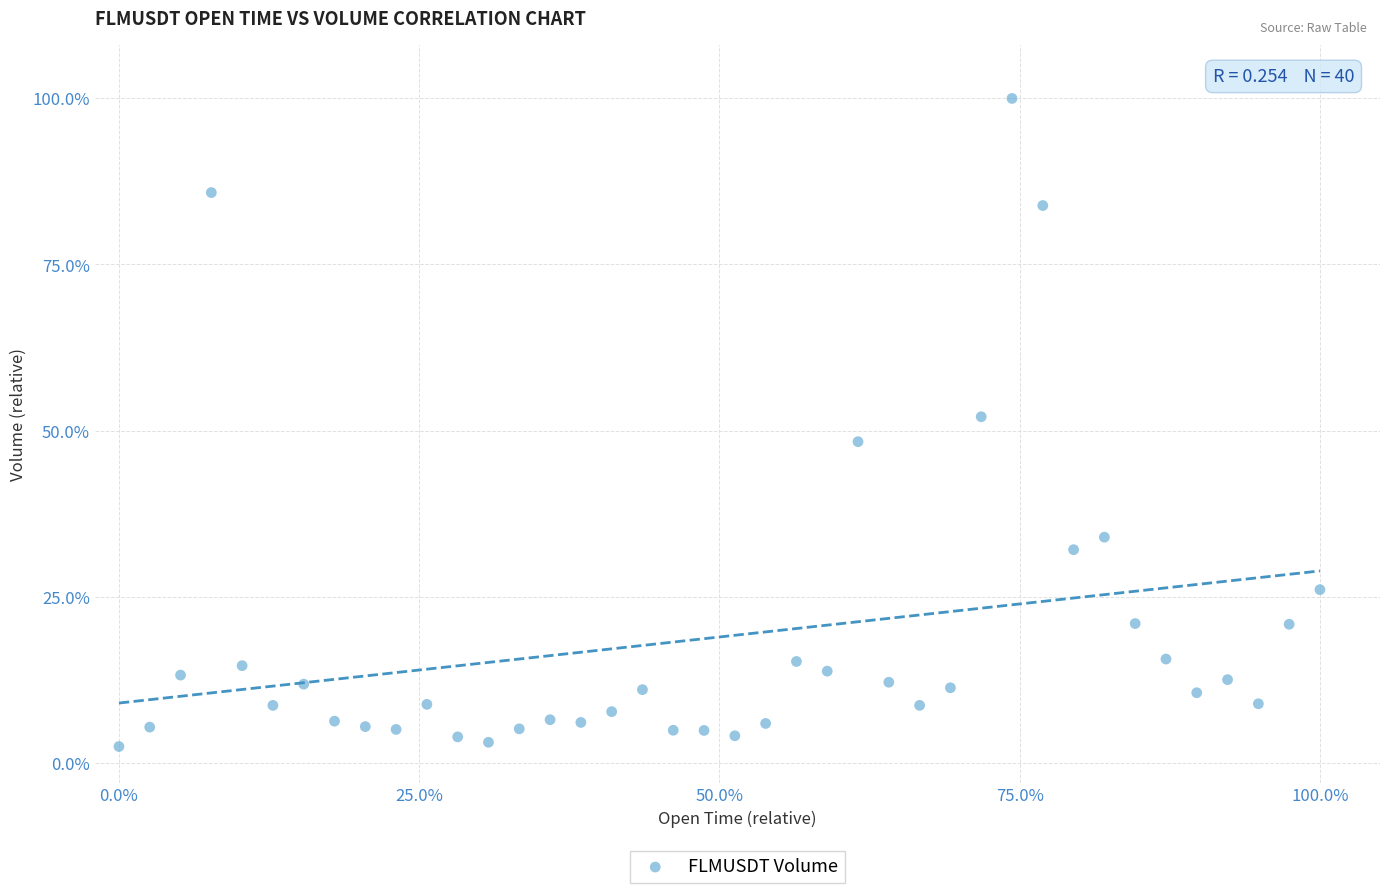

What is the range of X values (max minus min)?

100.0